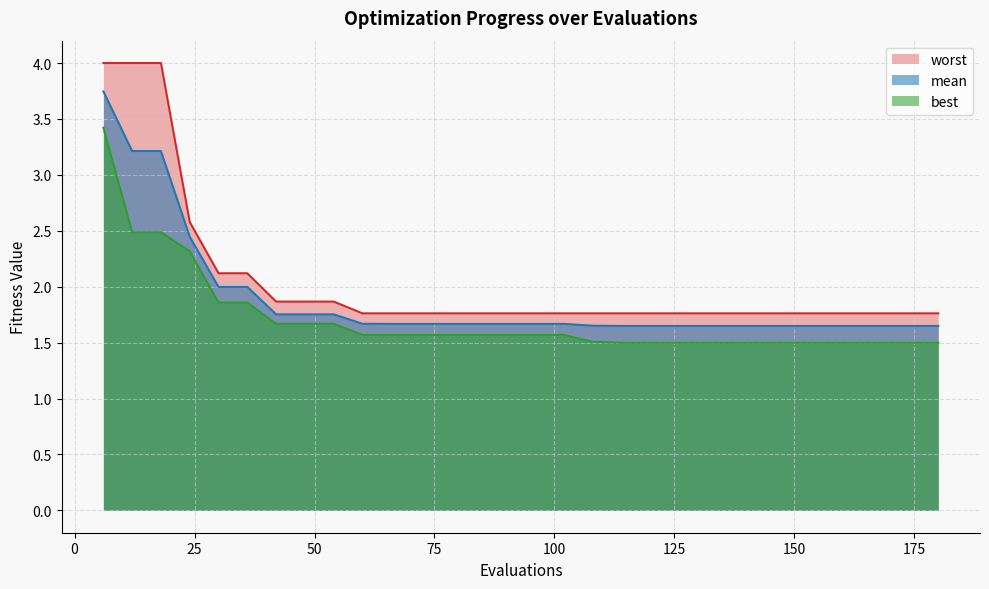

List the labels in order of best value, largest first.

6, 12, 18, 24, 30, 36, 42, 48, 54, 66, 72, 78, 84, 90, 96, 102, 60, 108, 114, 120, 126, 132, 138, 144, 150, 156, 162, 168, 174, 180